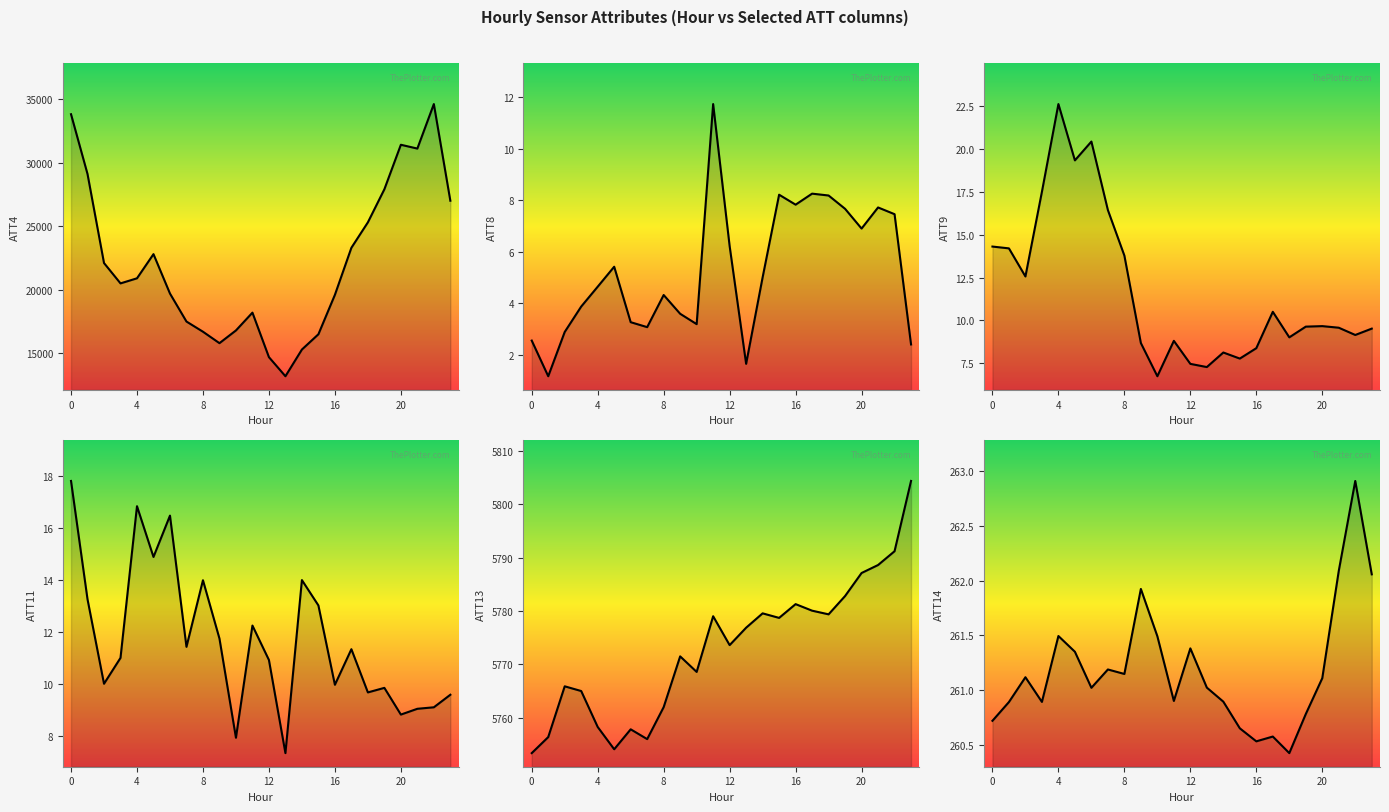

Where is the first local minimum for ATT9?

2